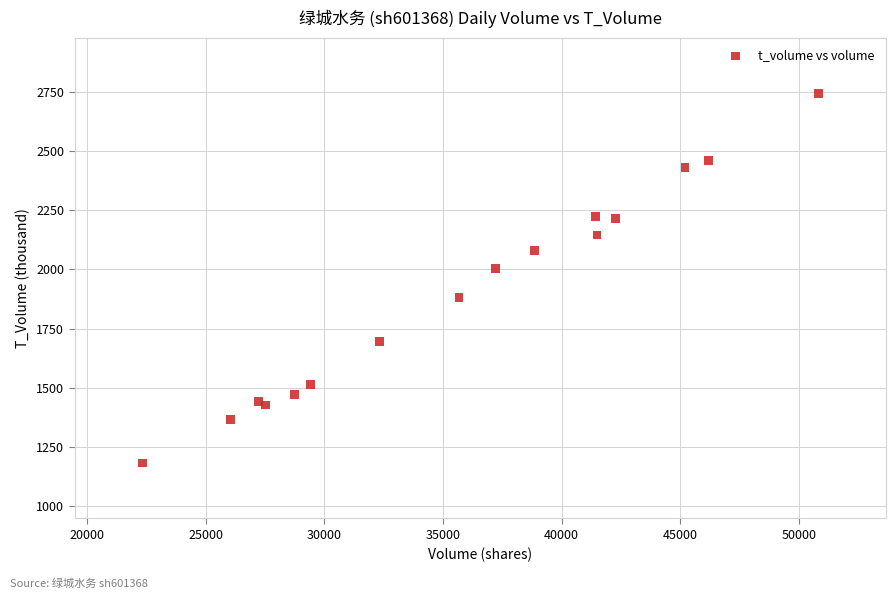

What Y value in the scatter plot is closest to 1962?

2004